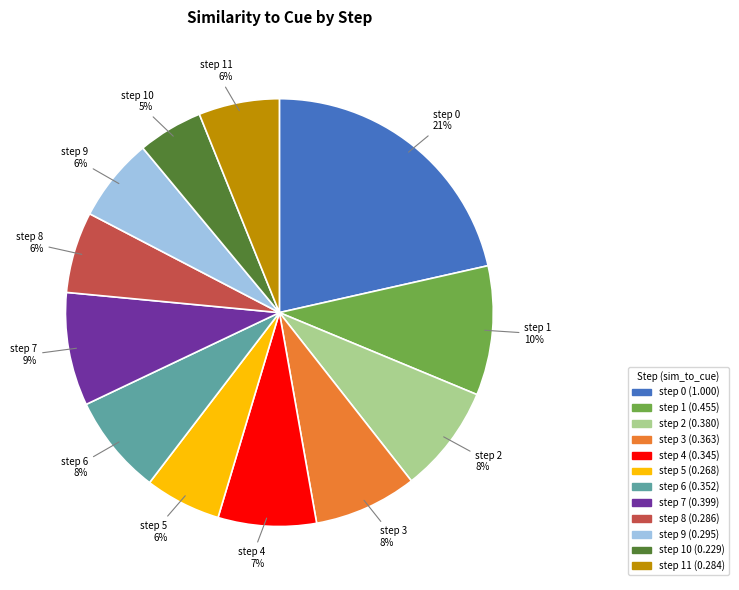

To the nearest percent, what is the average slice percentage?

8%